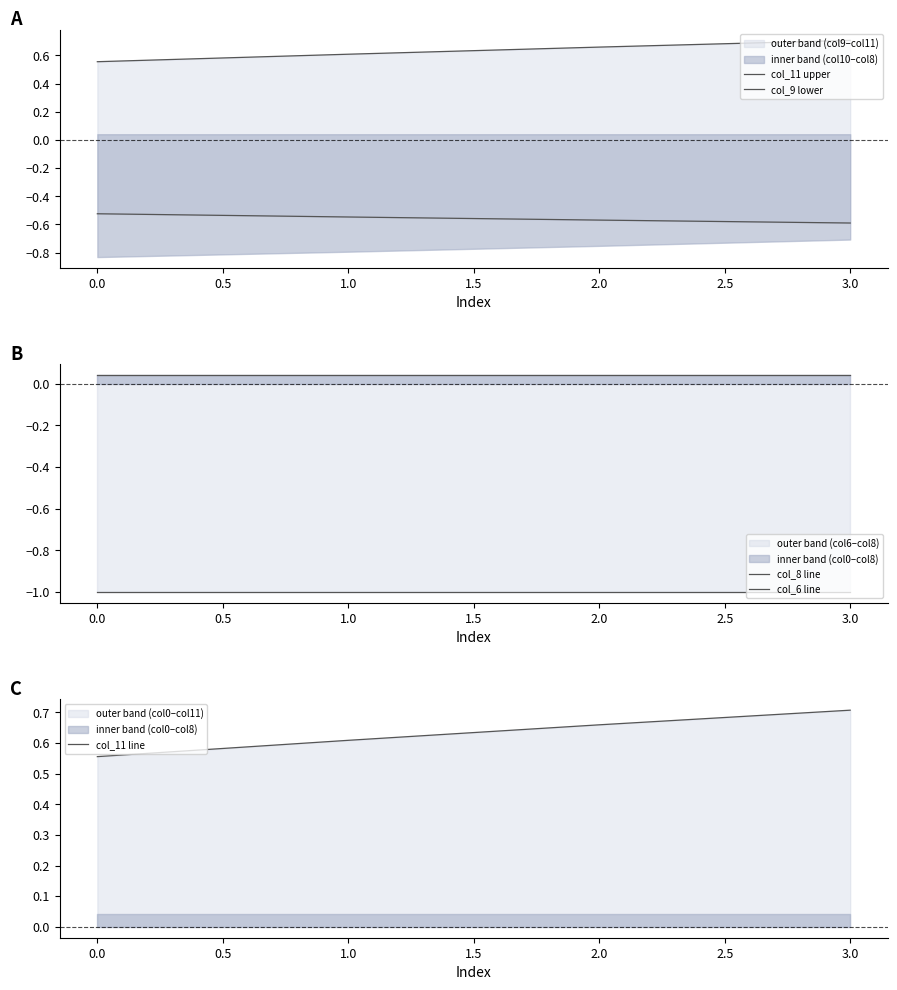

Is it true that col_8 line equals 0.1 at 1.0?

False